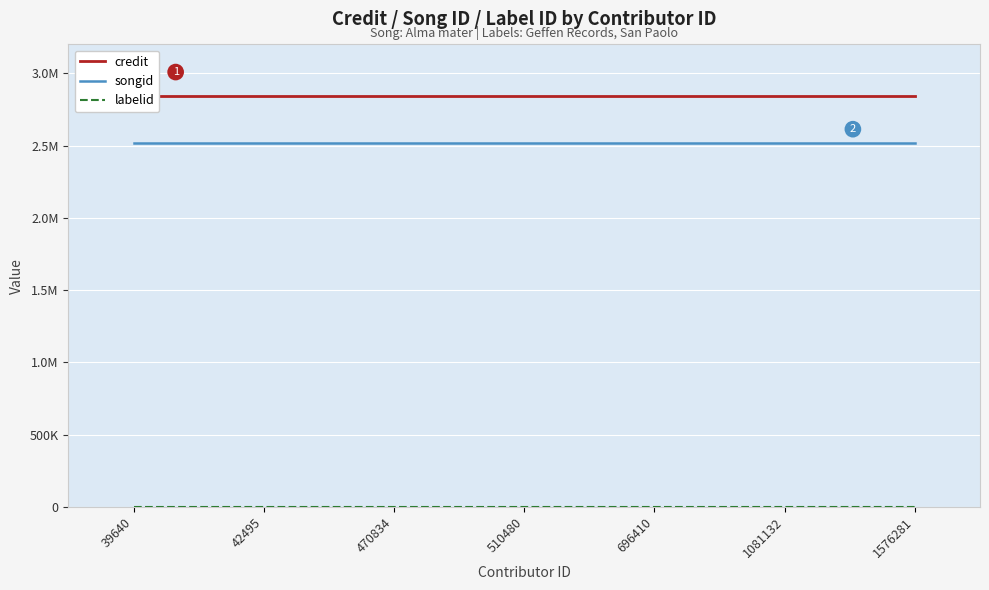

The credit series shows 4888391 at 1081132. True or false?

False